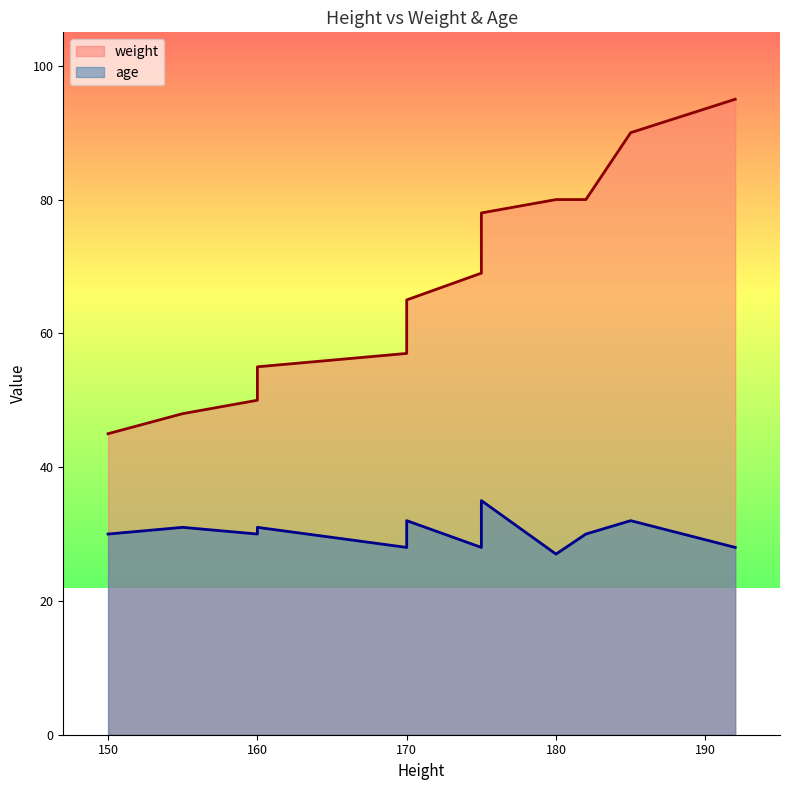

Rank the series by their average value, from highest to lowest.

weight, age